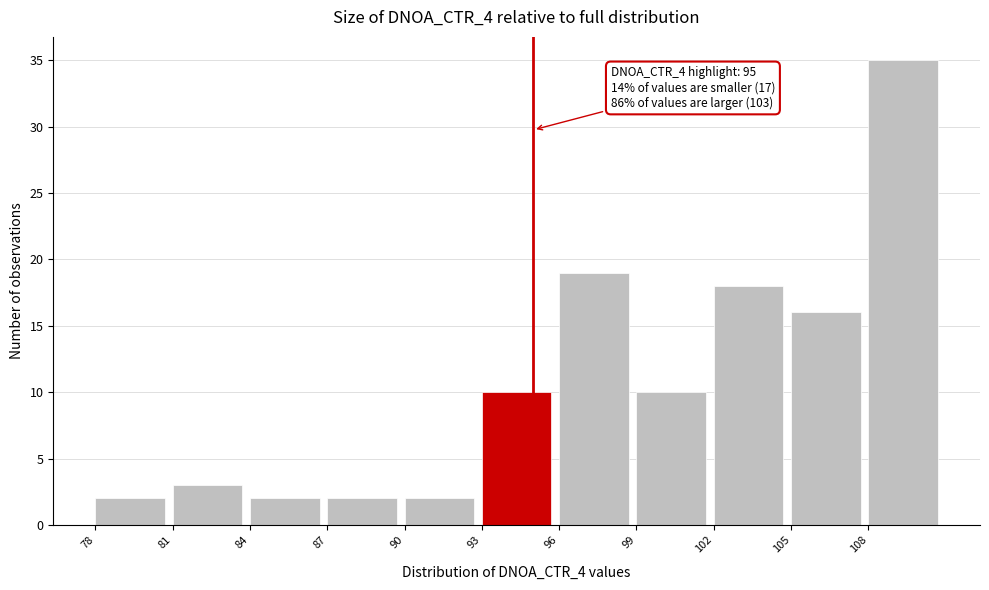

Which range on the x-axis has the tallest bar?

108 to 111